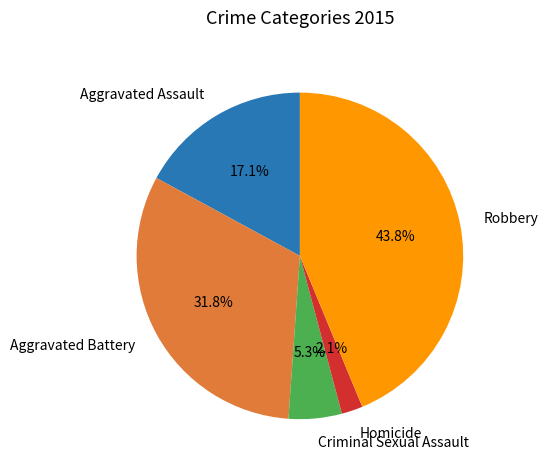

To the nearest percent, what portion does Aggravated Battery represent?

32%